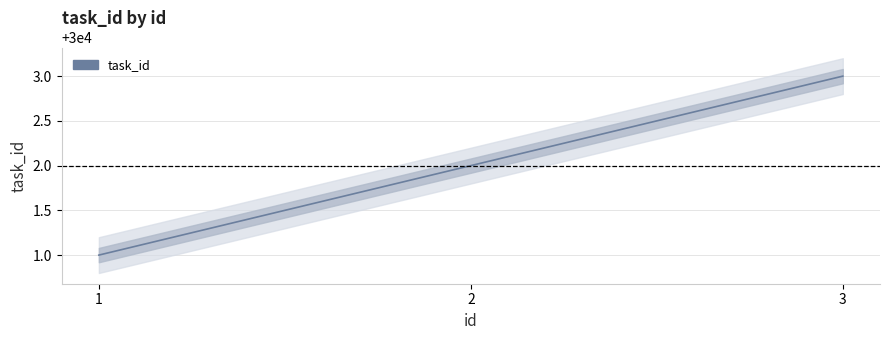

What is the sum of the values at 1 and 2?

60003